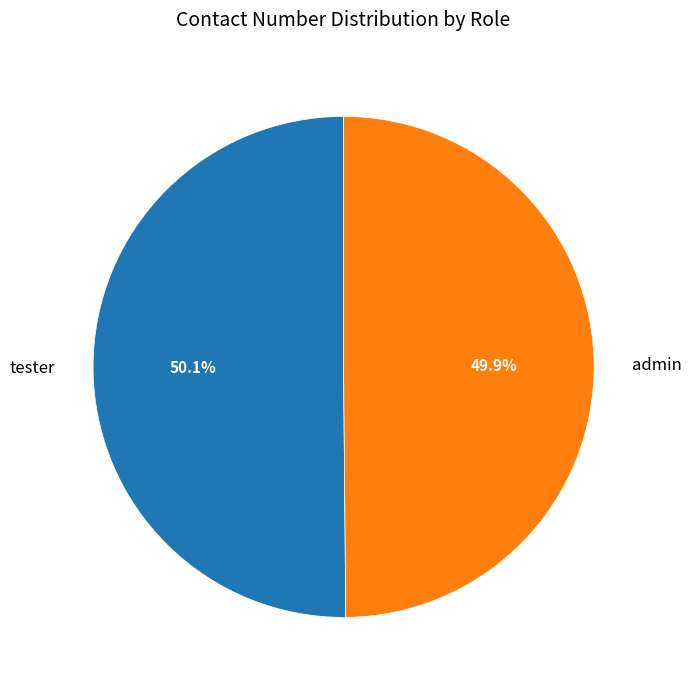

What is the ratio of the value at admin to the value at tester?

1.0